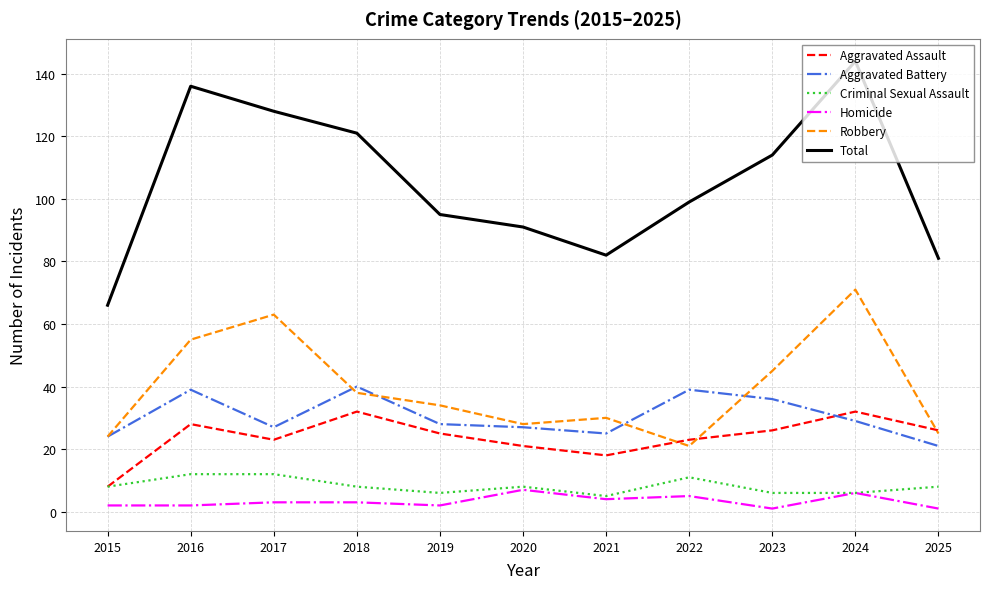

What is the sum of all Robbery values?

434